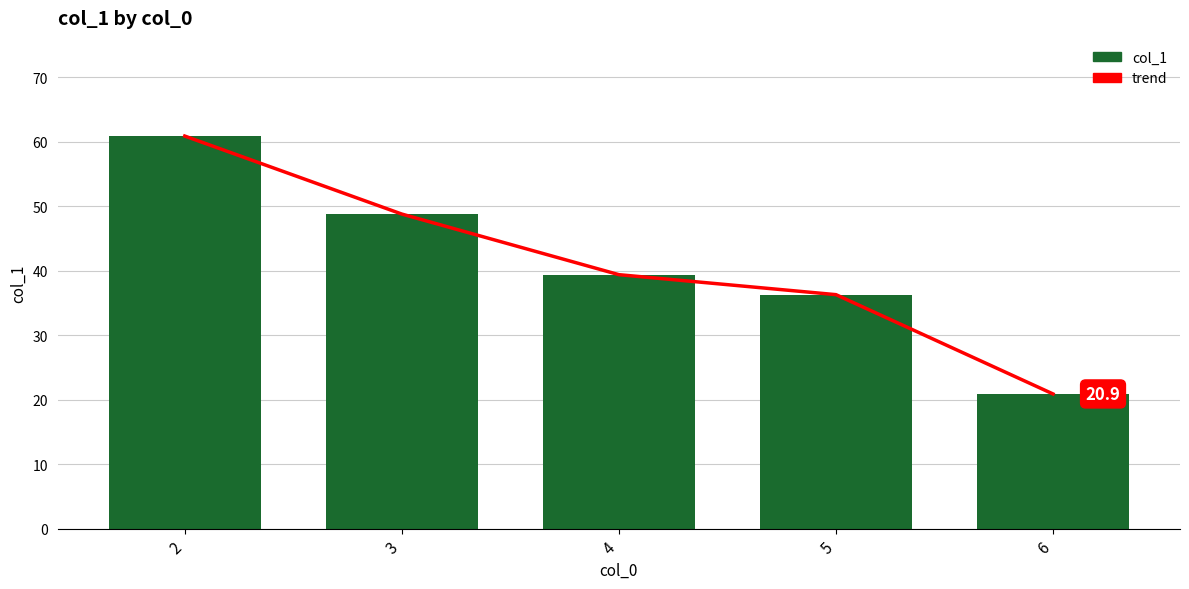

Which series has the largest total across all categories?

trend